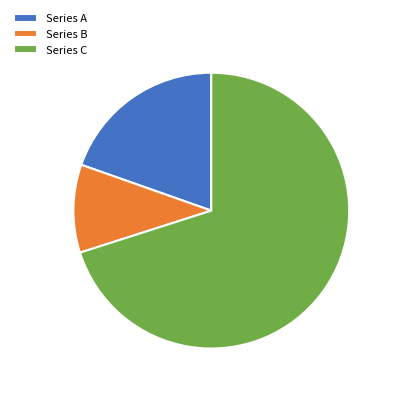

How many segments does this pie chart have?

3